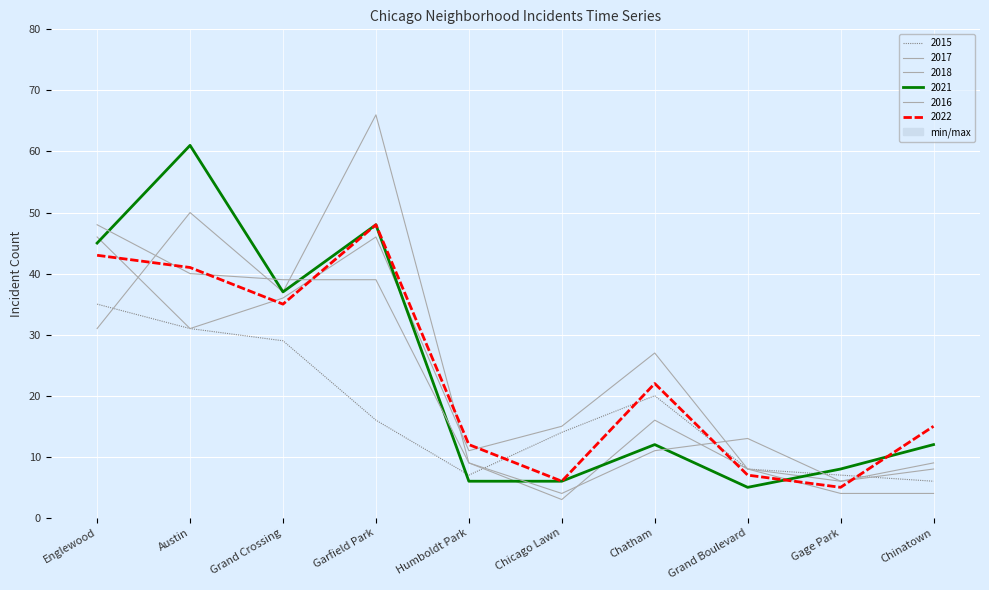

How many lines are shown in the chart?

6